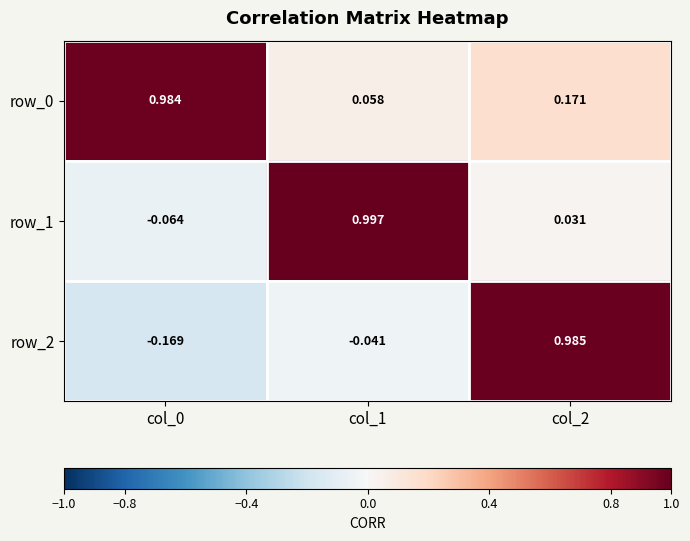

Is the value of row_0 at col_2 greater than the value of row_1 at col_1?

No